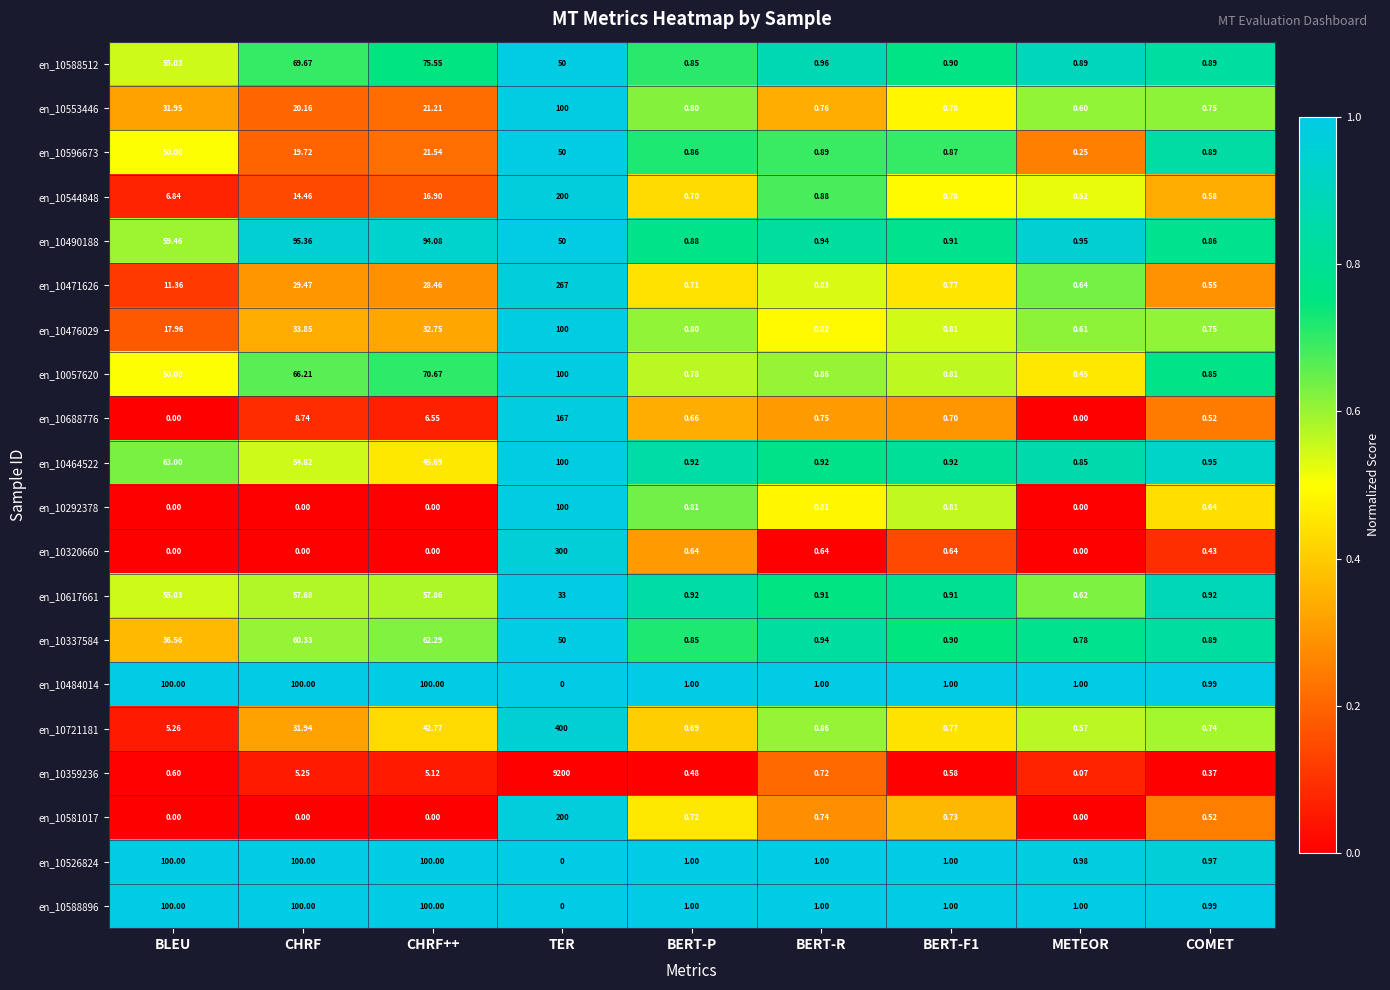

At which label does en_10476029 reach its peak?

TER